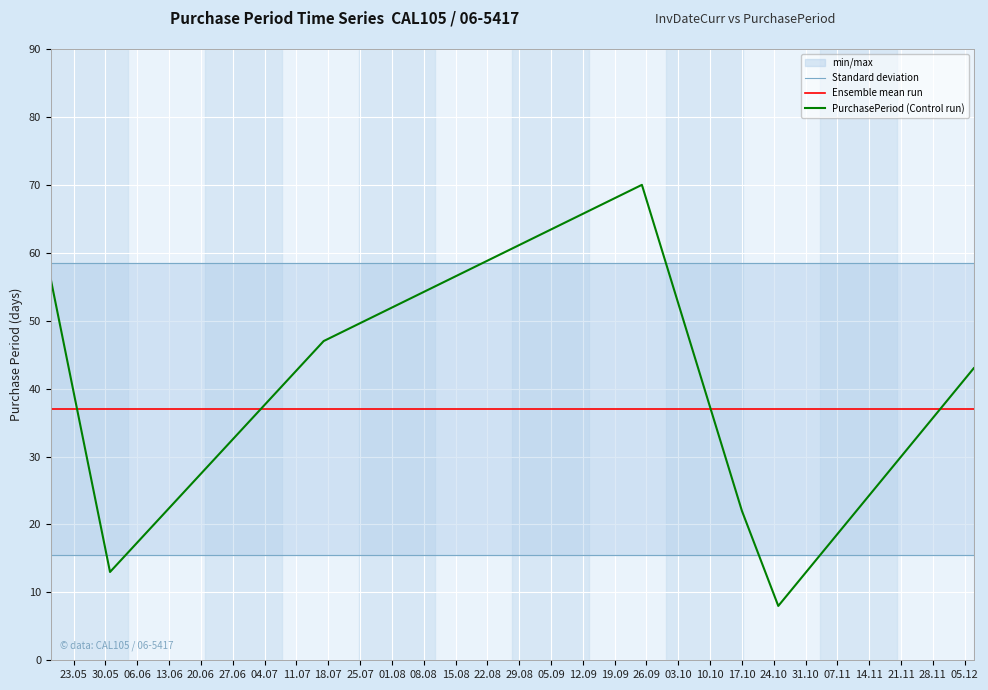

What is the minimum value shown in the chart?

8.0